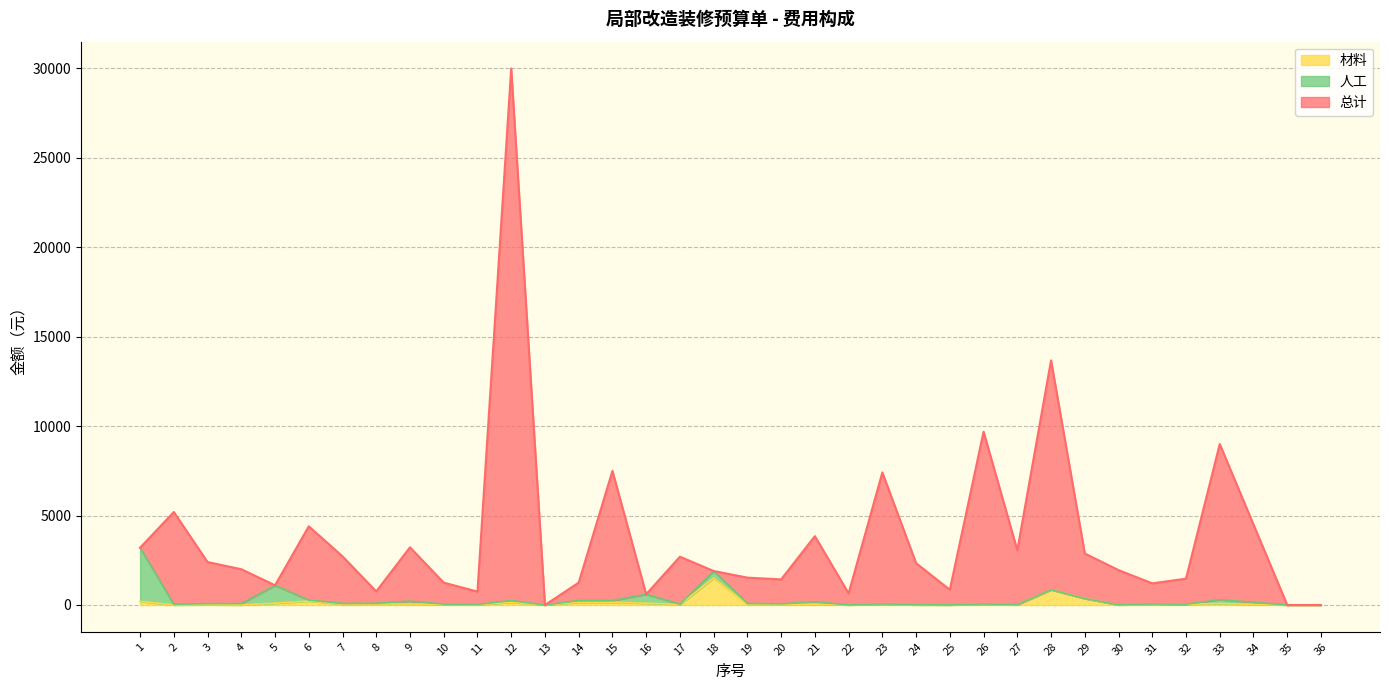

Between 10 and 28, which series saw the biggest shift?

总计